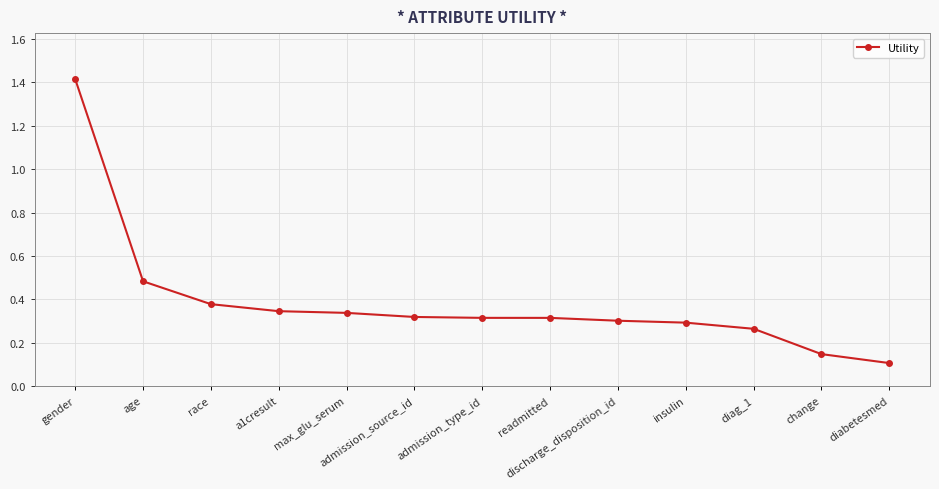

What is the approximate value at gender?

1.4